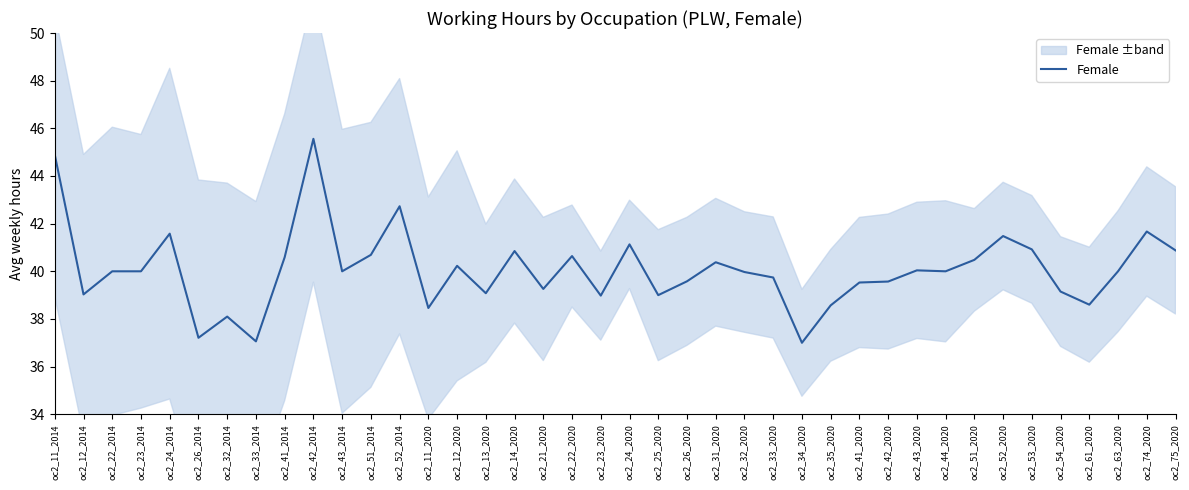

At which category does the data reach its first local valley?

oc2_12_2014